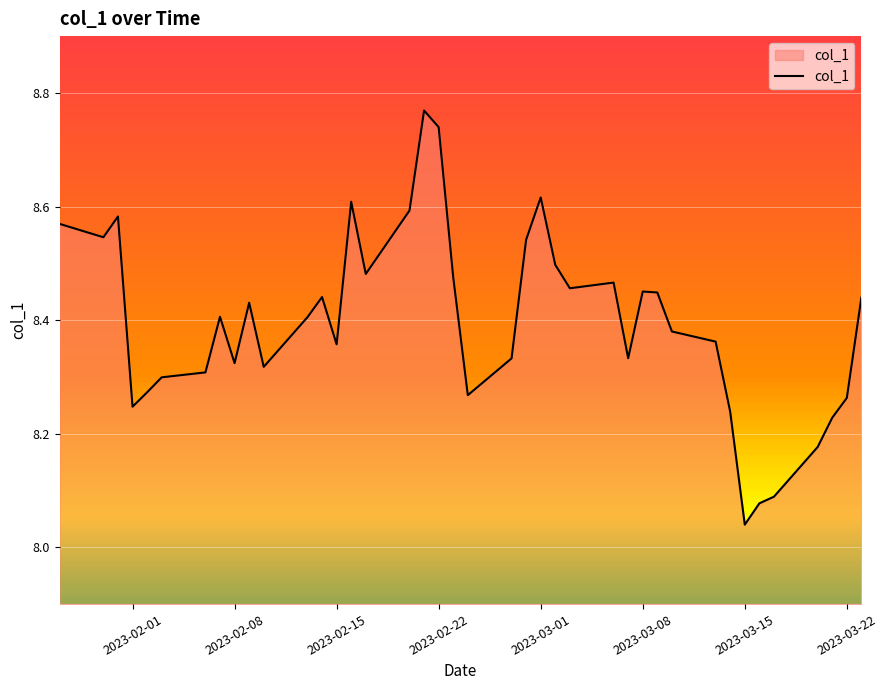

Does the chart display data point markers on the line(s)?

No